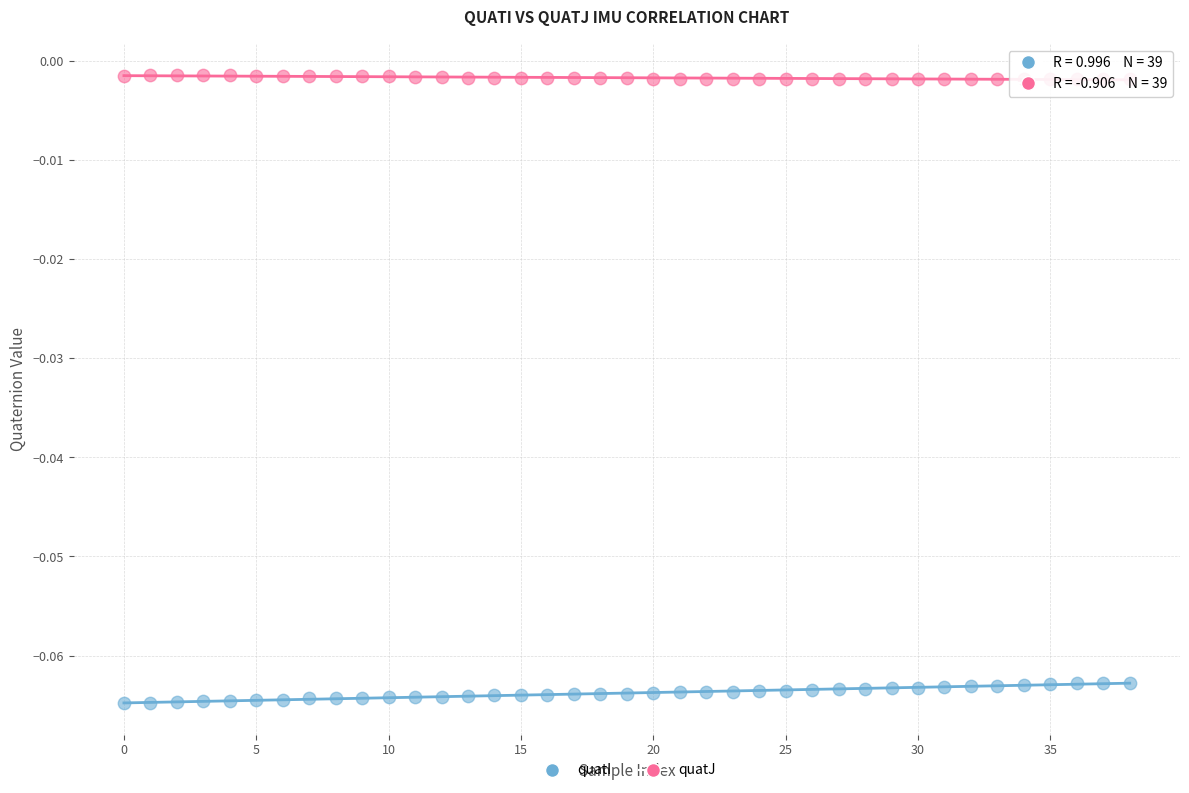

What are all the series names shown in the legend?

quatI, quatJ